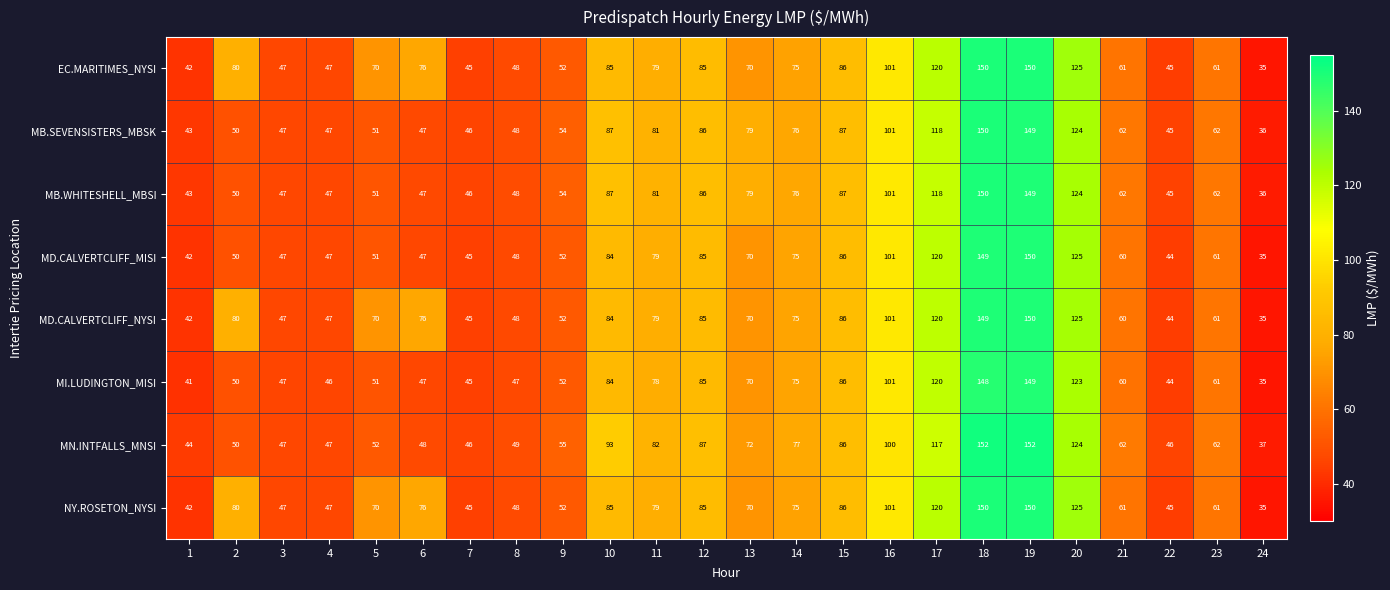

What is the difference between the maximum and minimum values in the MI.LUDINGTON_MISI series?

114